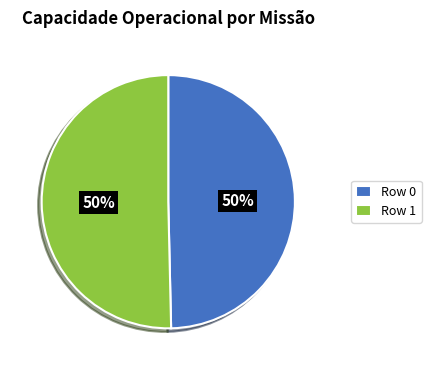

To the nearest percent, what portion does Row 1 represent?

50%